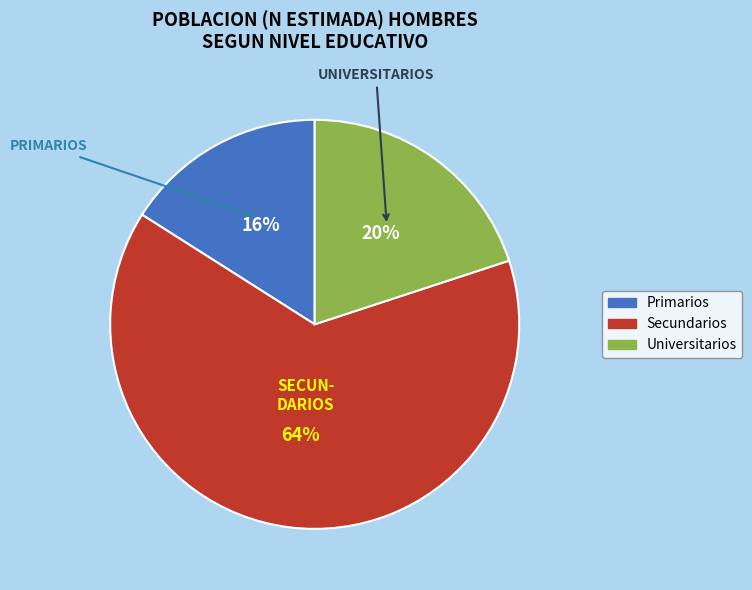

Count the number of slices in the pie.

3